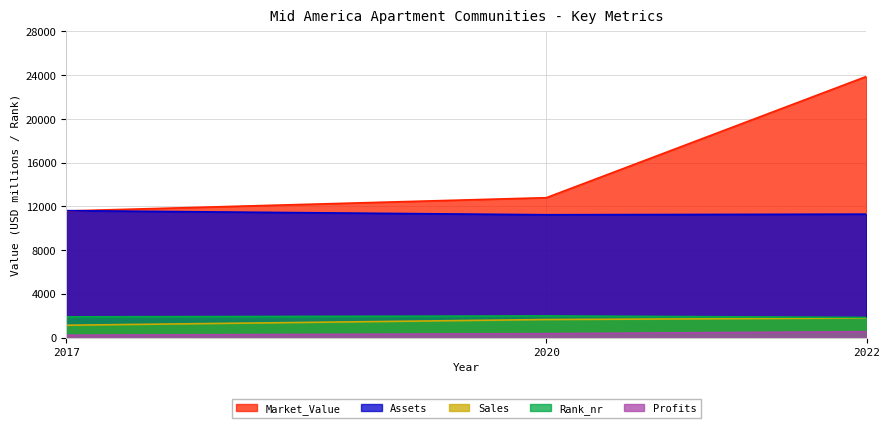

Reading left to right, transcribe all the data shown in this chart.

Sales: 2017=1122.0	2020=1643.0	2022=1778.0
Profits: 2017=211.6	2020=353.3	2022=533.2
Assets: 2017=11604.0	2020=11230.0	2022=11285.0
Market_Value: 2017=11574.0	2020=12790.0	2022=23884.0
Rank_nr: 2017=1888.0	2020=1975.0	2022=1834.0